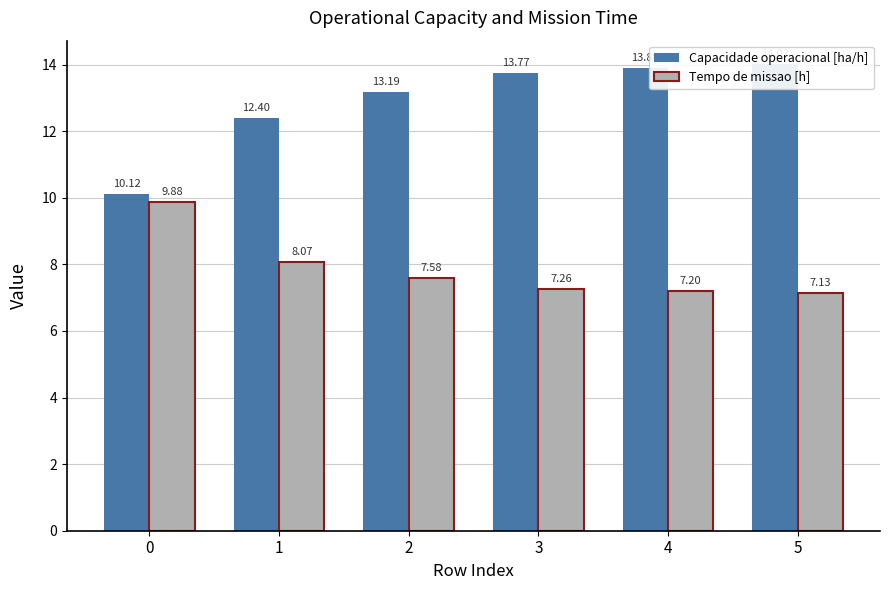

Reading right to left, what are all the values shown in this chart?

Capacidade operacional [ha/h]: 14.0	13.9	13.8	13.2	12.4	10.1
Tempo de missao [h]: 7.1	7.2	7.3	7.6	8.1	9.9